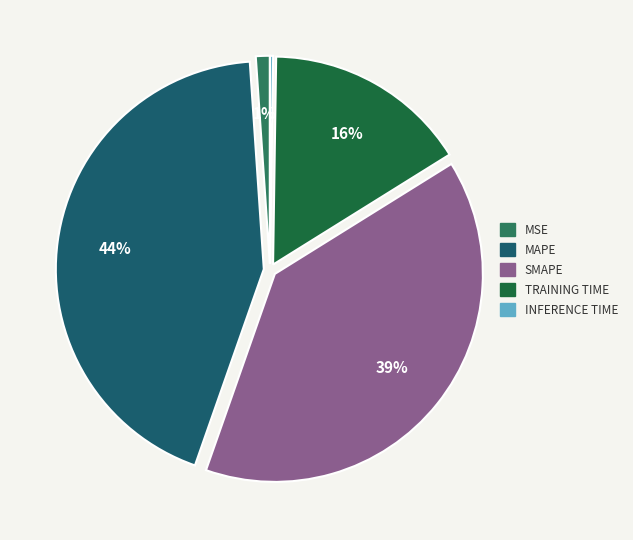

Is there a majority slice in this chart?

No